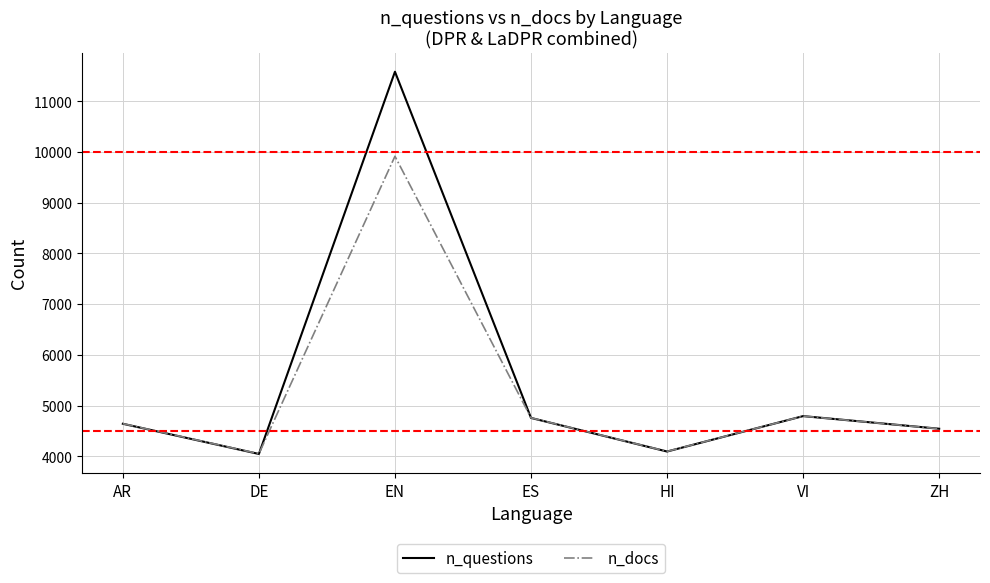

At which category does n_docs reach its first local peak?

EN